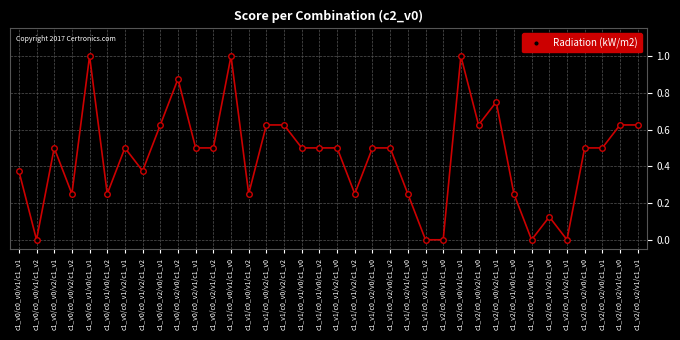

Is it true that the value at c1_v1/c0_v0/v1/c1_v0 is 0.5?

False